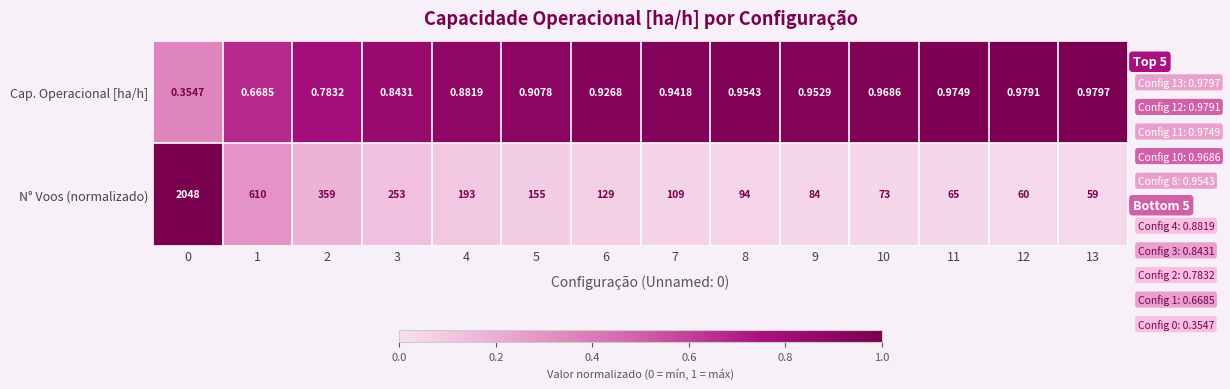

What is the maximum value shown in the chart?

2048.0